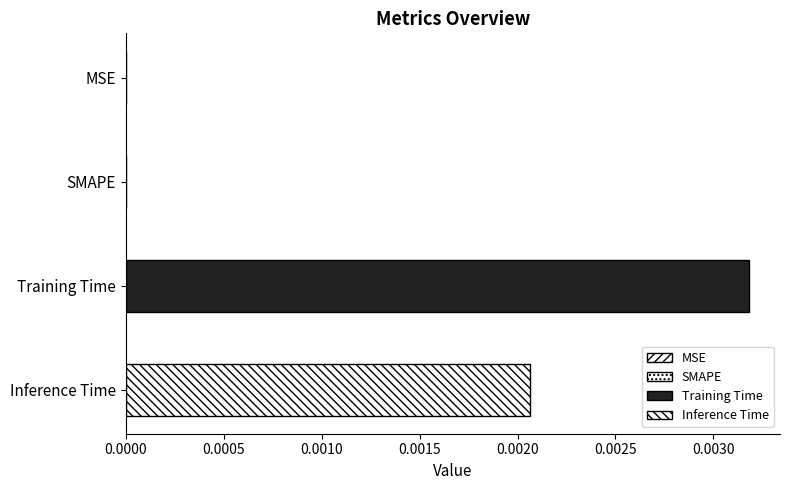

How many data points does each series have?

1